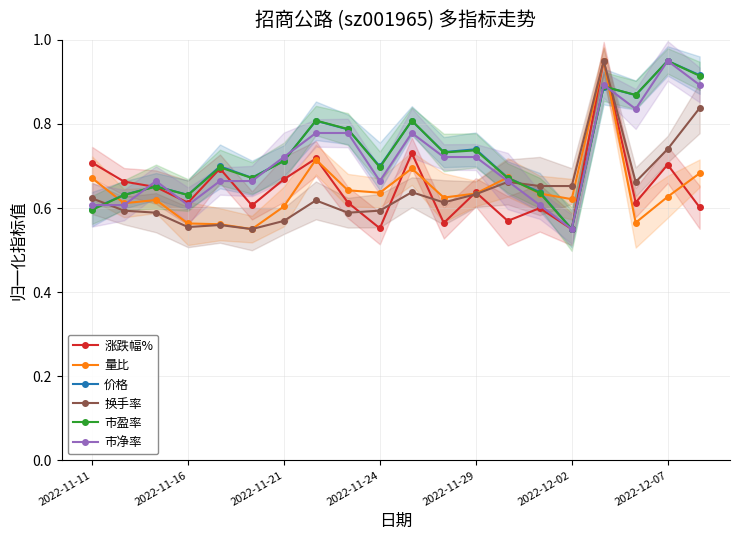

The value of 市净率 at 2022-11-16 is 0.2. True or false?

False